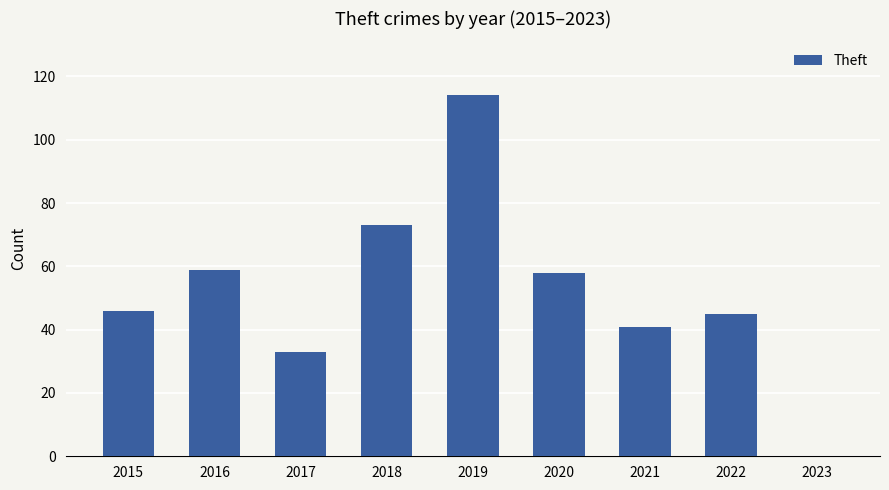

Which category has the highest value across all series?

2019